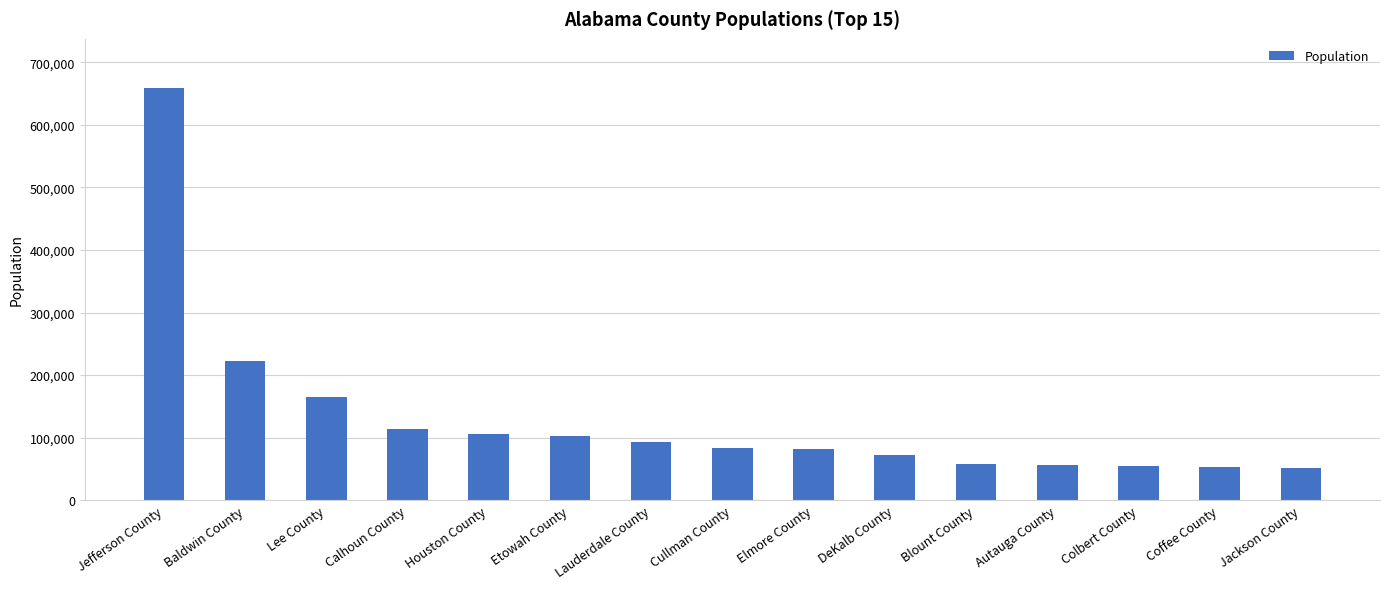

What is the minimum value shown in the chart?

51626